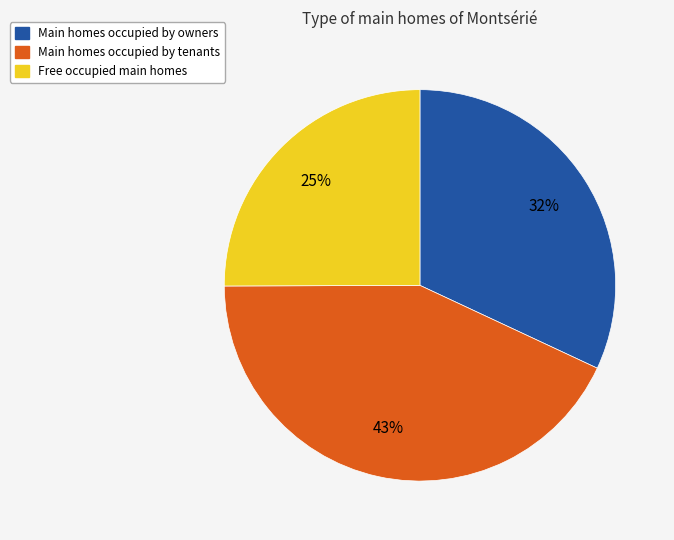

Is there any slice that represents more than half of the pie?

No